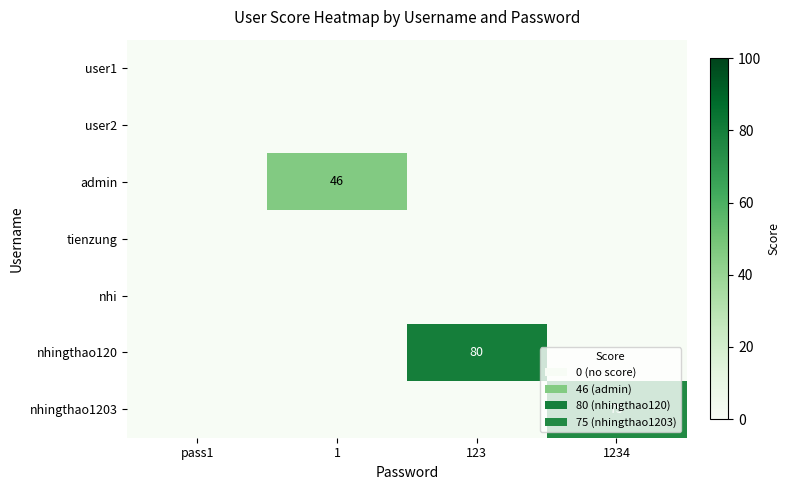

What is the total value across all series at 123?

80